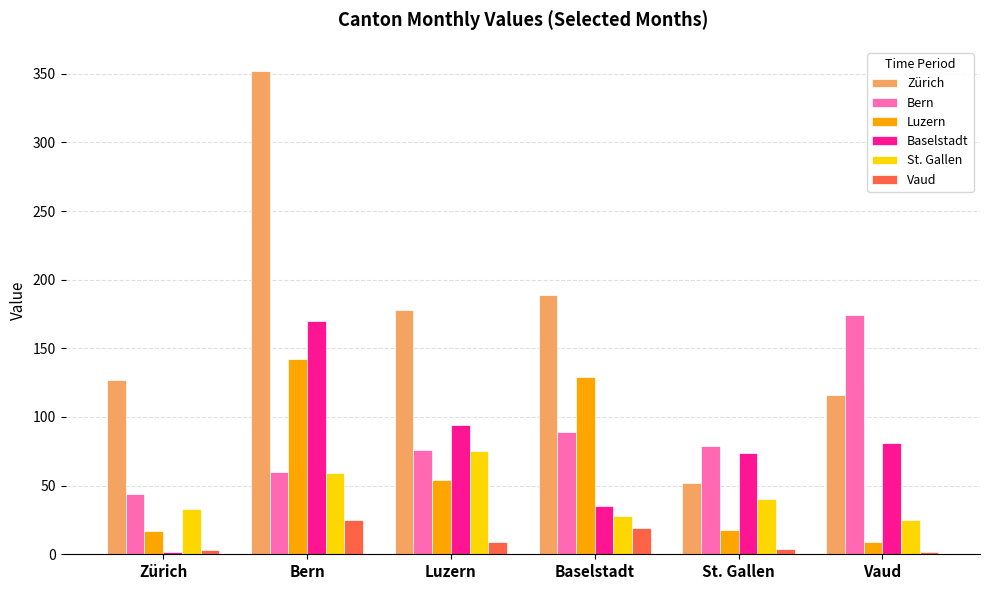

At which label does Zürich reach its minimum?

St. Gallen